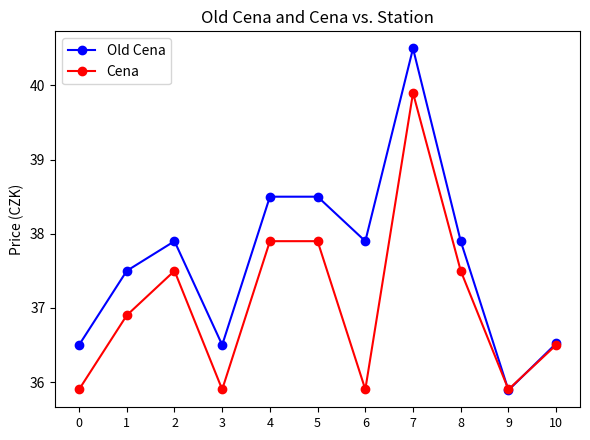

List the series in order of their peak value, highest first.

Old Cena, Cena